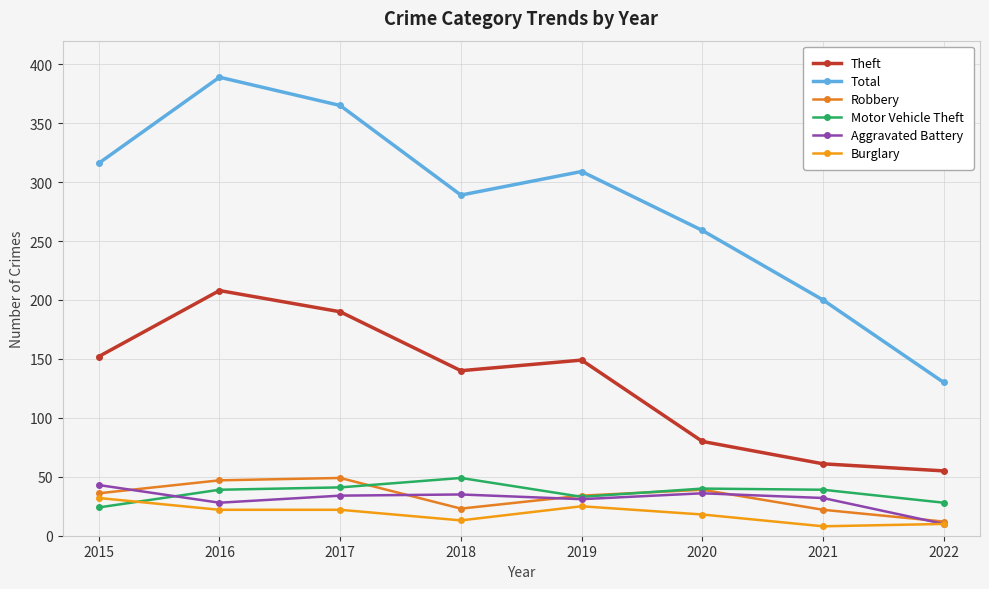

What is the maximum value shown in the chart?

389